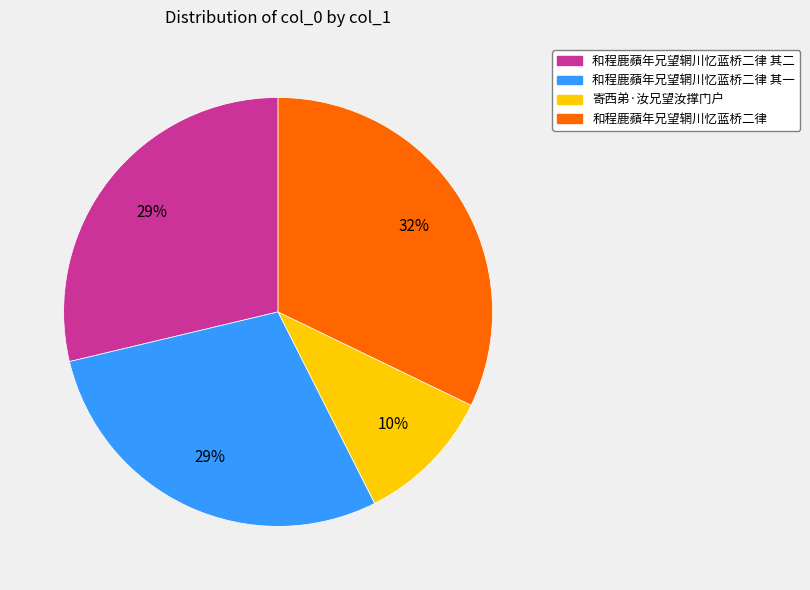

To the nearest percent, what is the difference between the largest and smallest slice percentages?

22%